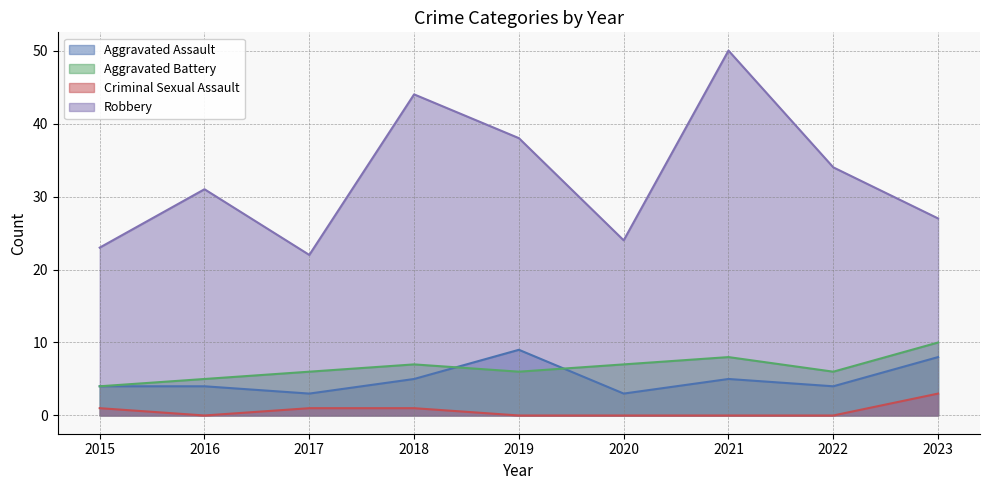

List the series in order of their peak value, lowest first.

Criminal Sexual Assault, Aggravated Assault, Aggravated Battery, Robbery